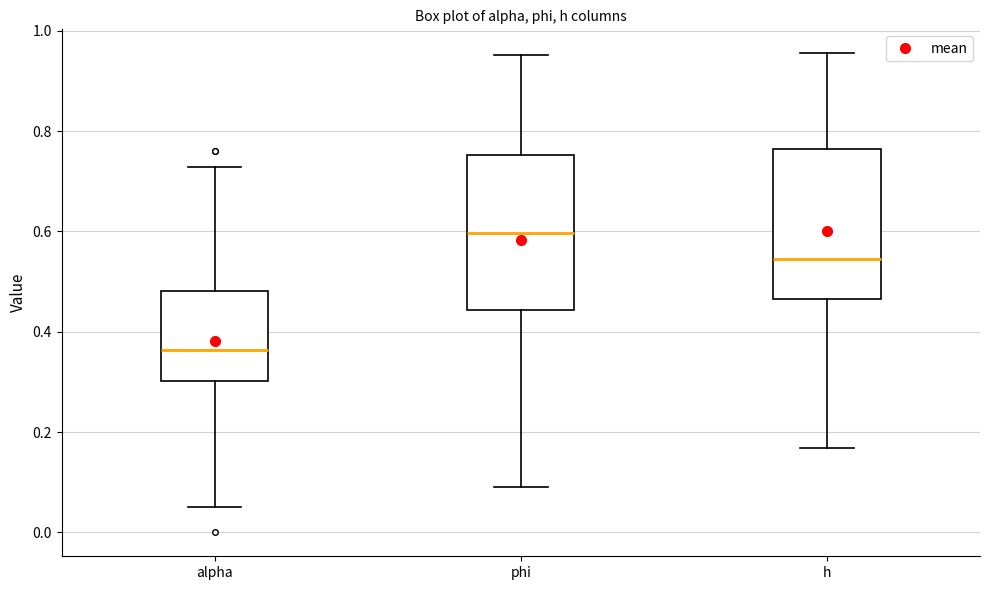

Where does the median line of the box for h sit on the y-axis? The values are not printed on the chart, so give them approximately, as read against the axis.

0.54